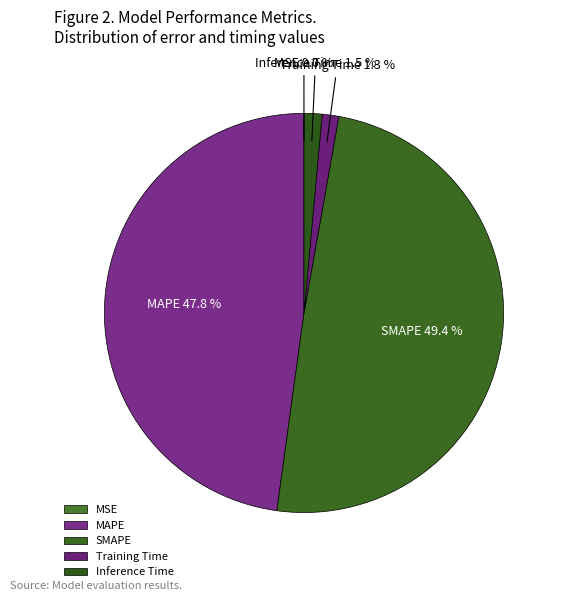

Does any single category account for the majority?

No